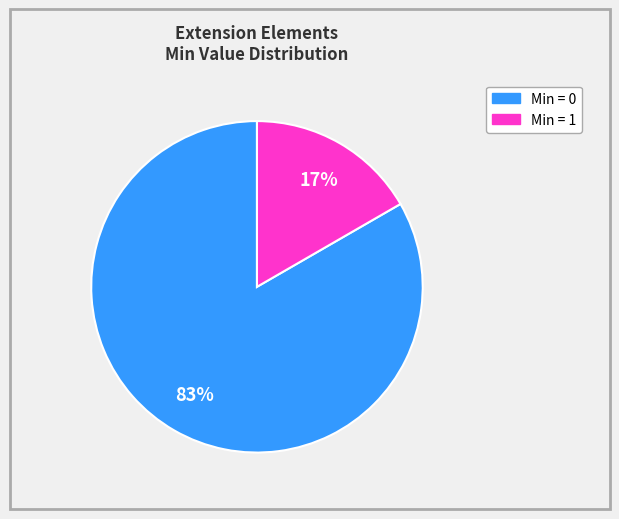

To the nearest percent, what is the average slice percentage?

50%